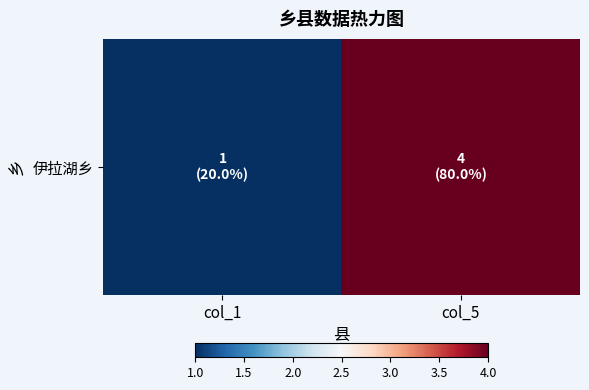

The value at col_5 is 2. True or false?

False